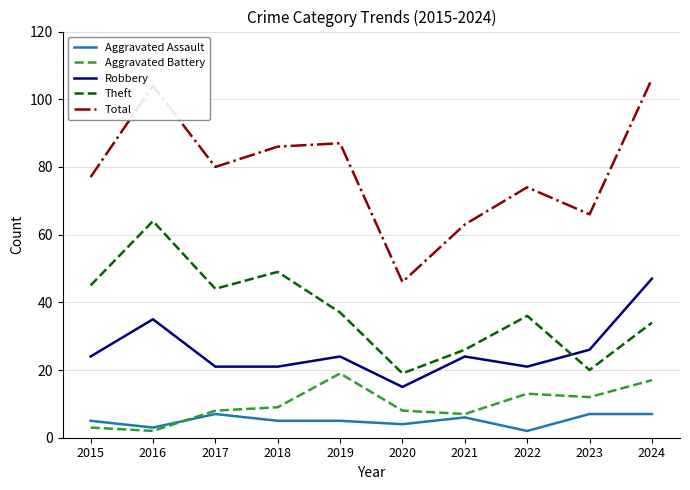

Which series changed the most between 2019 and 2024?

Robbery